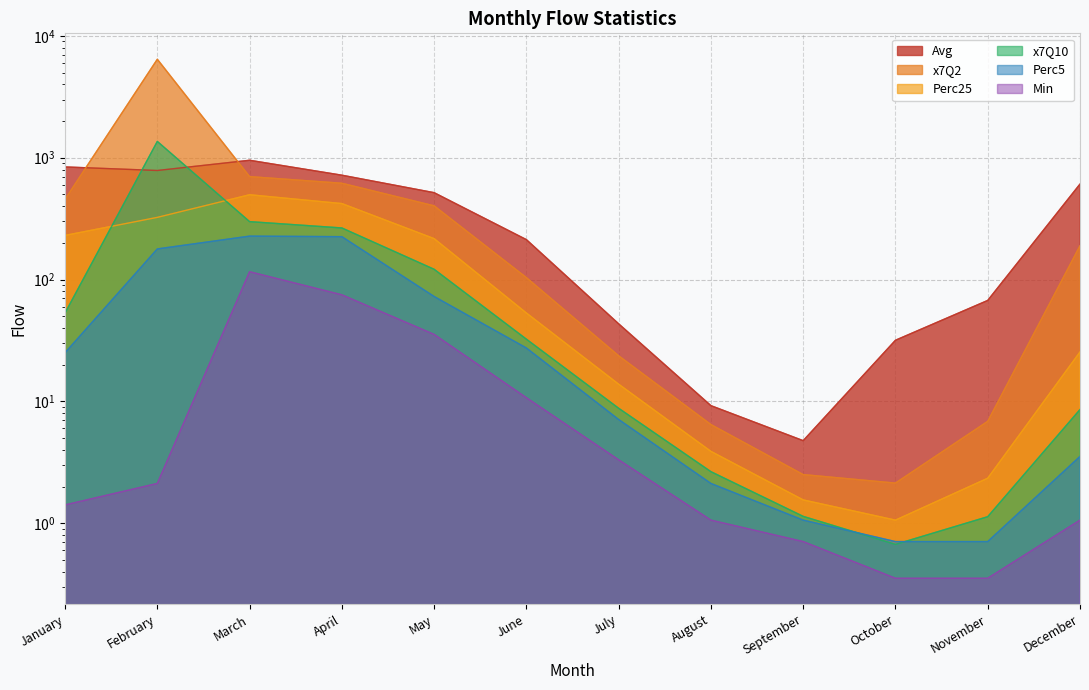

What is the sum of the Min values at February and May?

37.6